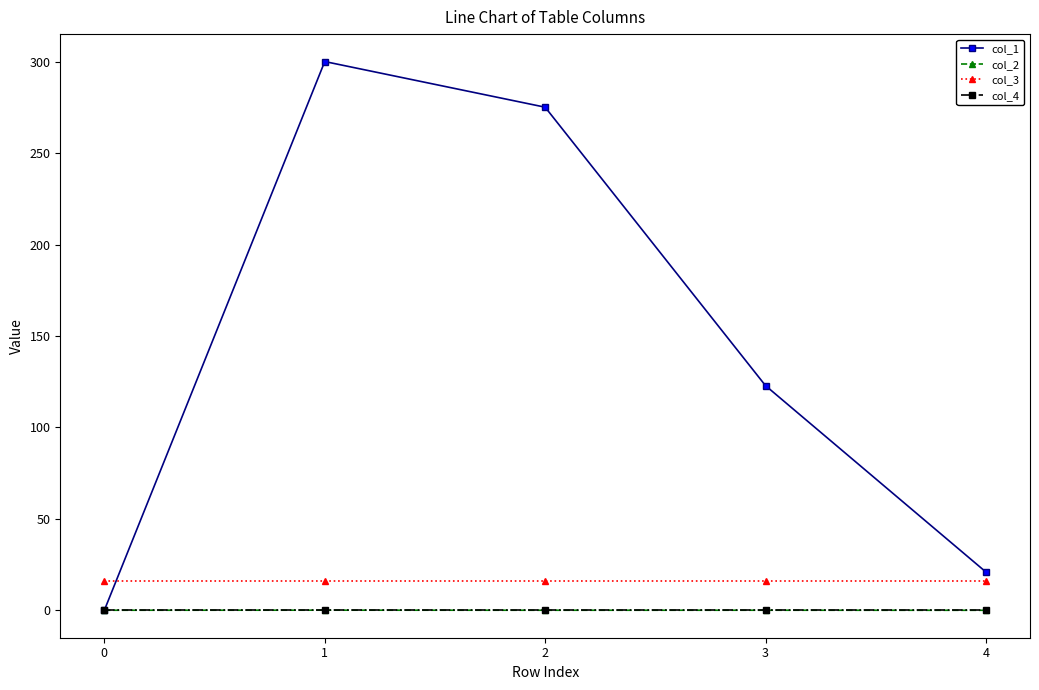

True or false: col_2 and col_3 intersect in this chart.

False